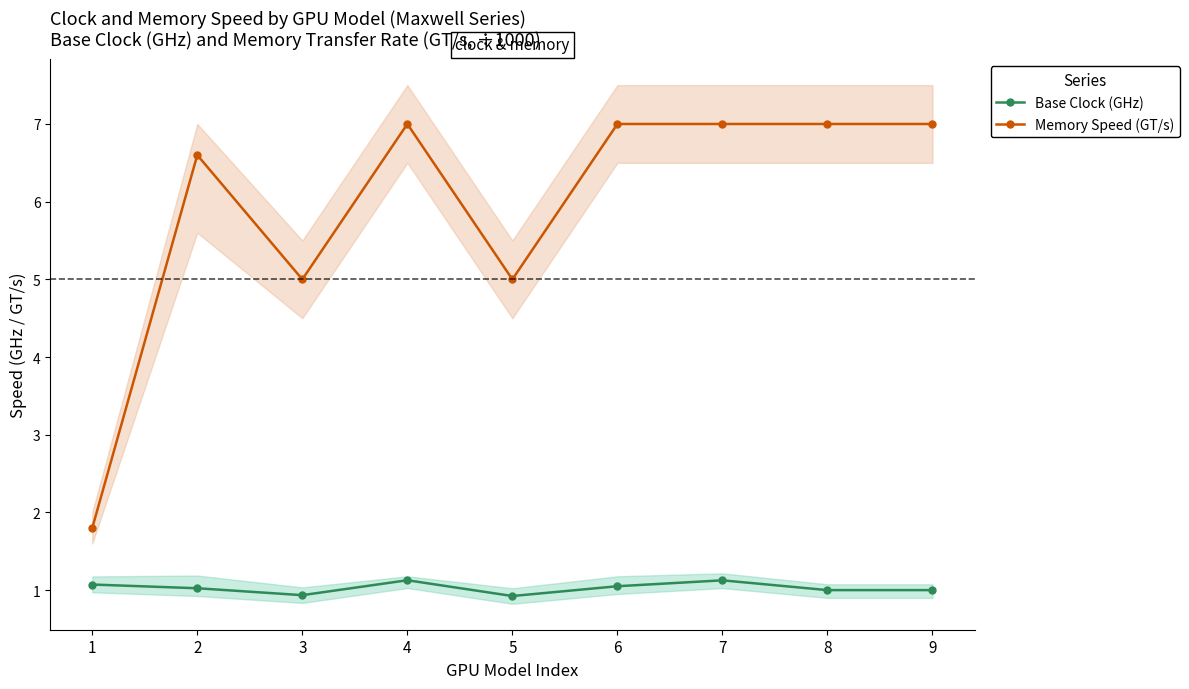

What is the average value of the Base Clock (GHz) series?

1.0